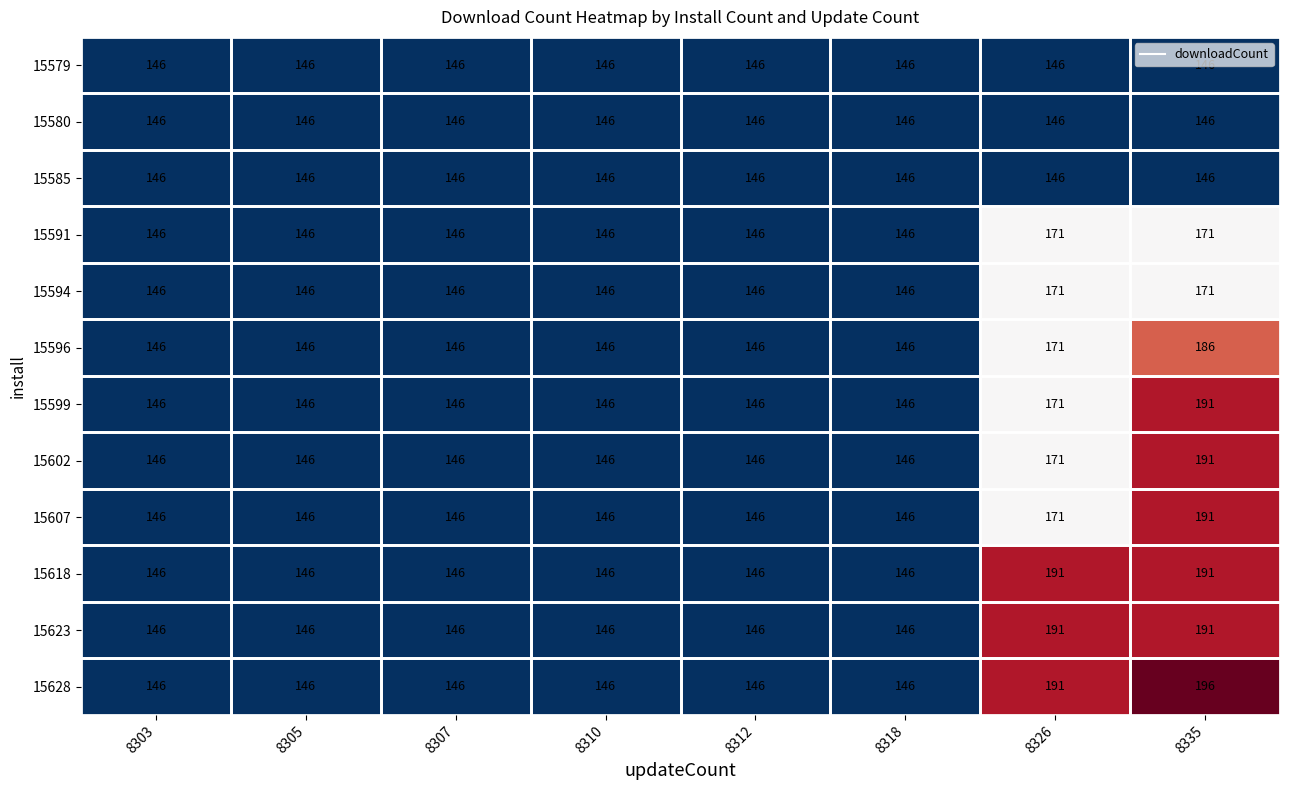

True or false: 15602 has a value of 207 at 8305.

False